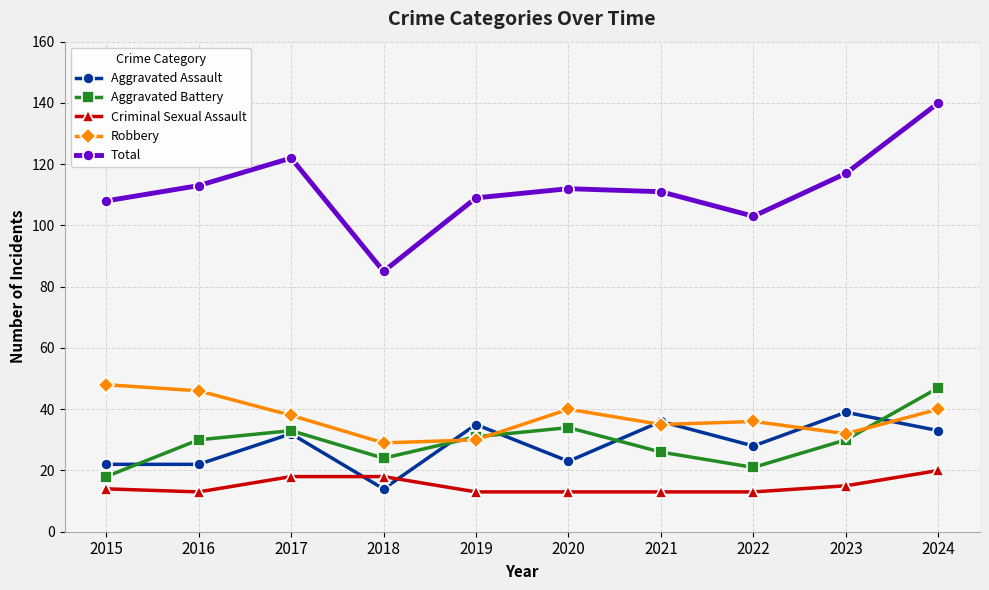

How many interior local peaks does the Aggravated Battery series have?

2